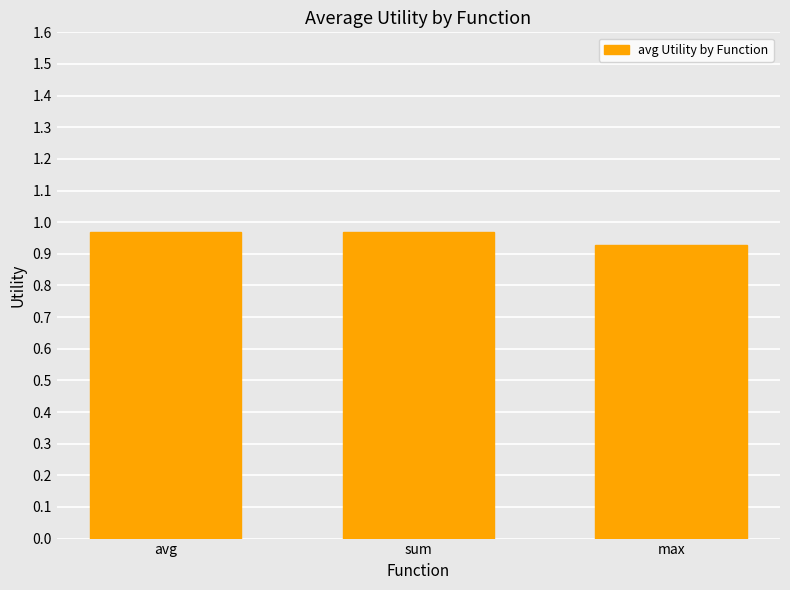

Which has a higher value, avg or max?

avg